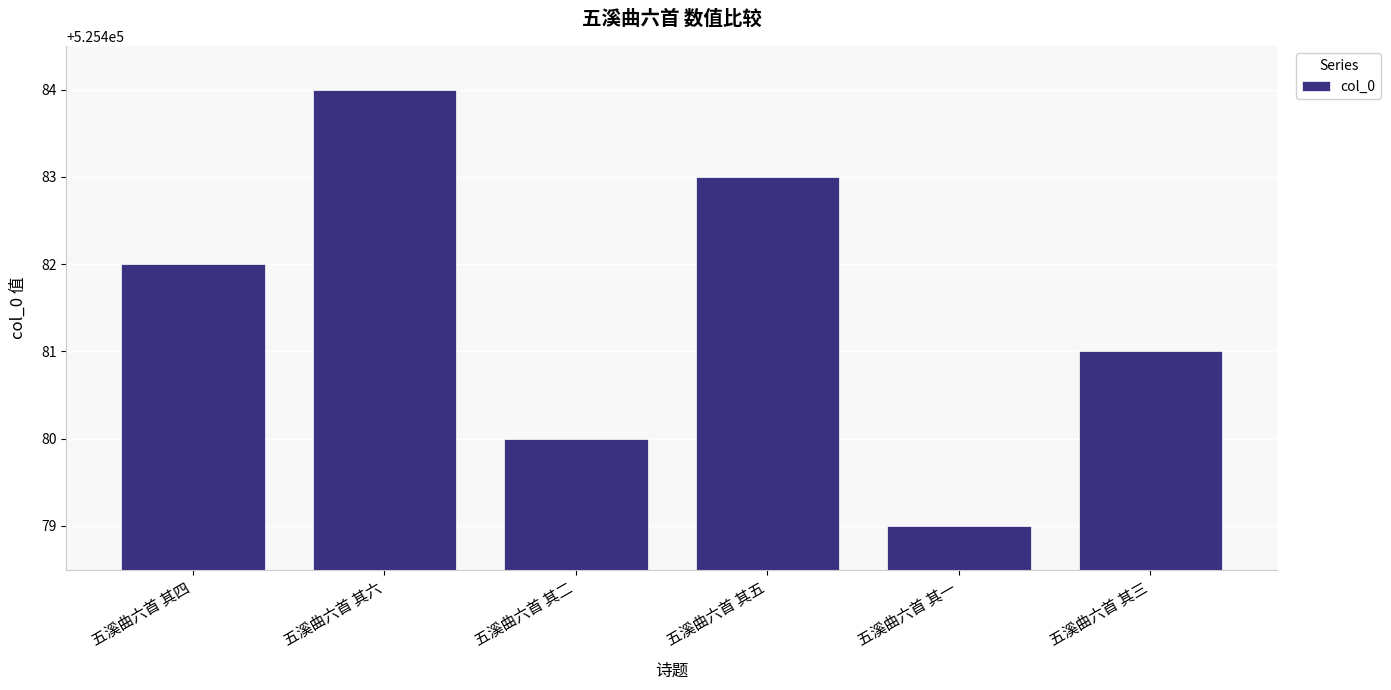

Does the chart contain any negative values?

No